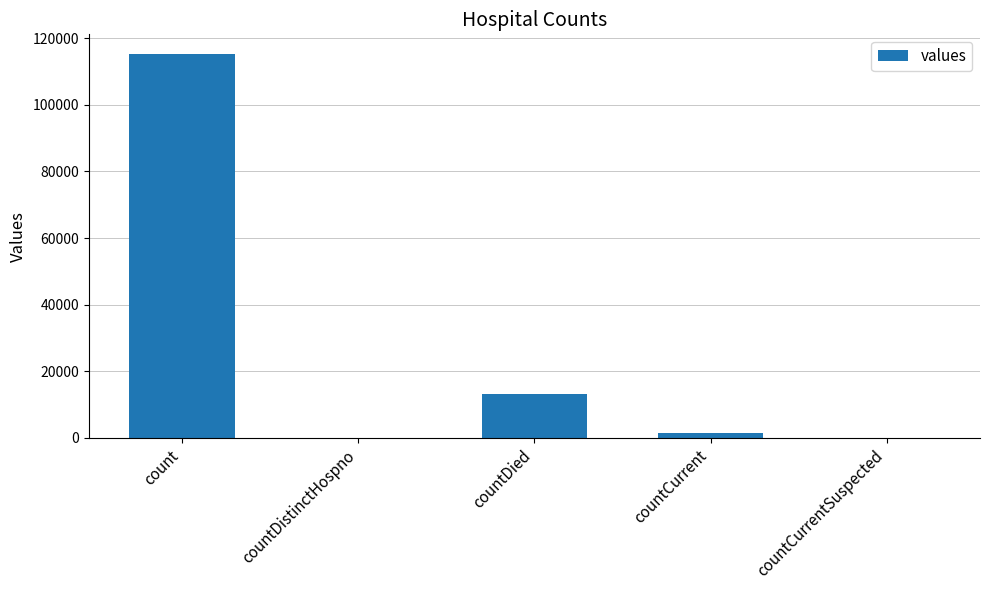

What is the sum of all values?

130105